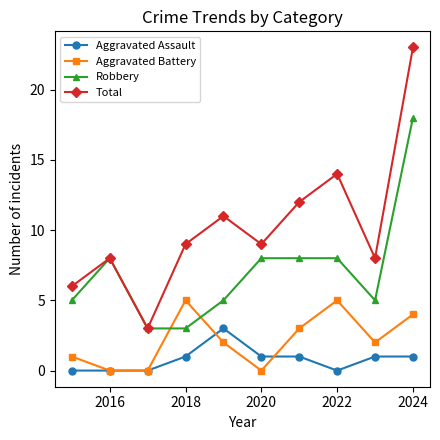

What is the value of the Total point at the 10th from the left?

23